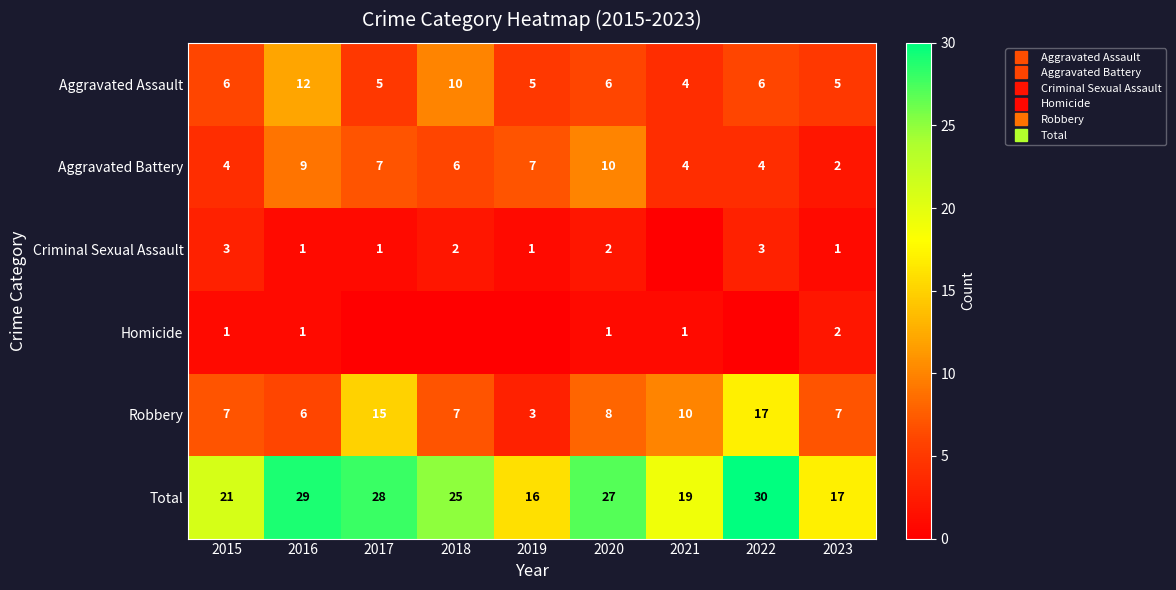

What is the difference between the Homicide values at 2017 and 2015?

1